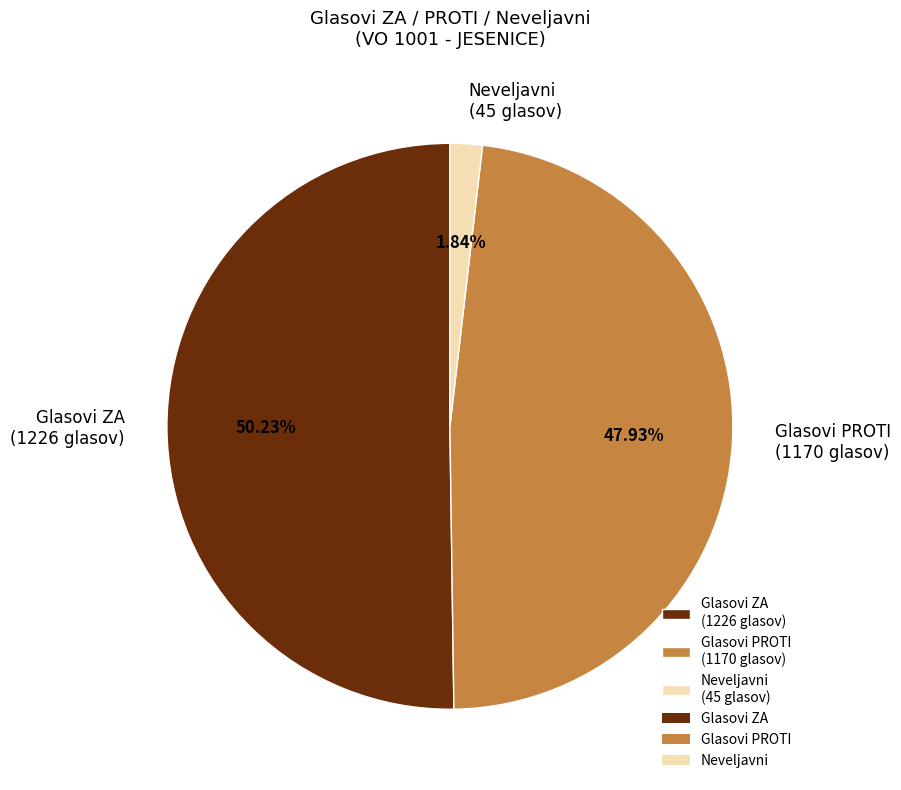

Combined, do Neveljavni (45 glasov) and Glasovi ZA (1226 glasov) account for over 50%?

Yes